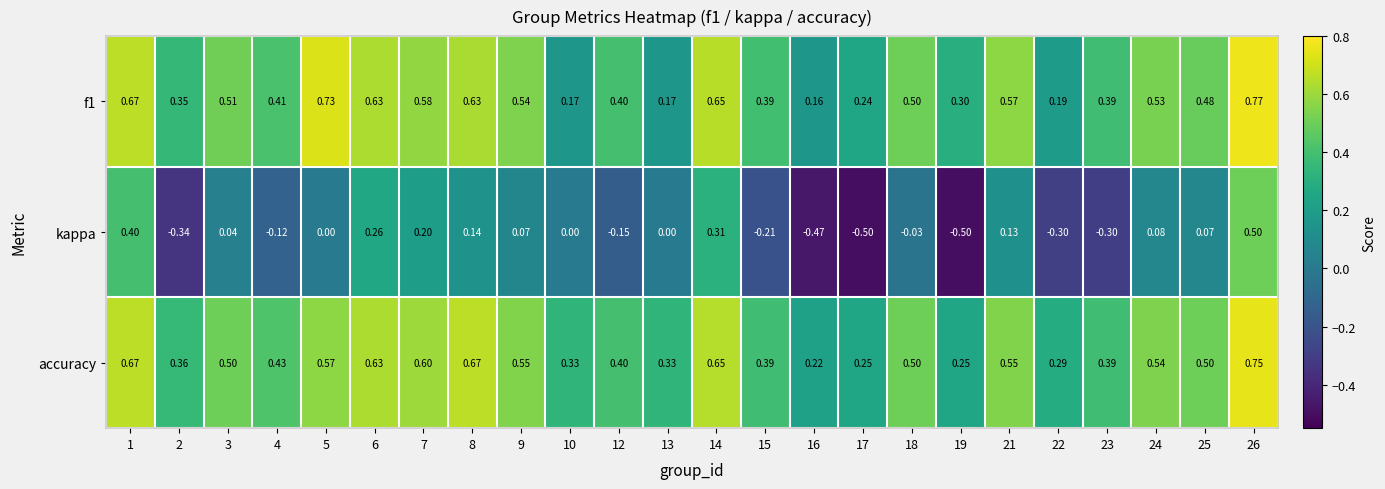

Which series has the largest total across all categories?

accuracy